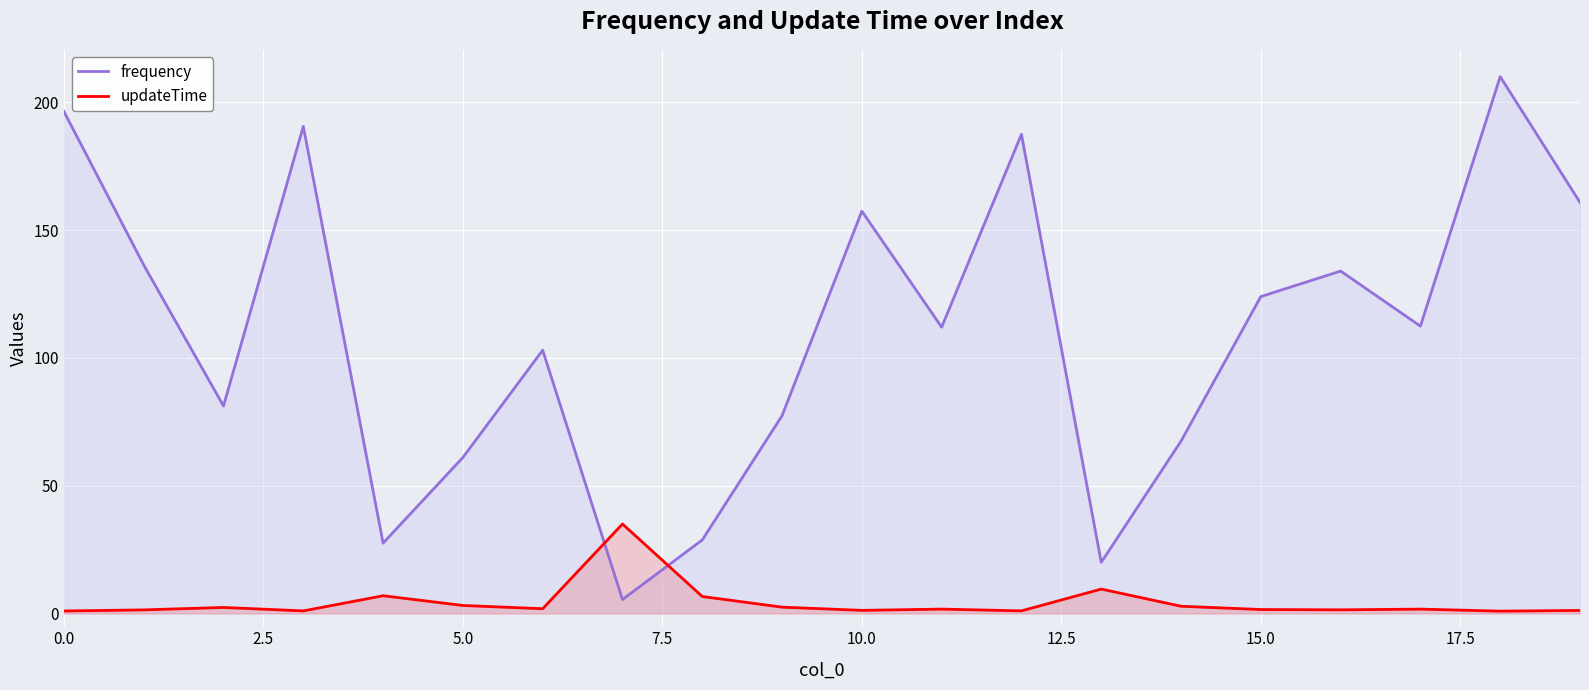

Which series has the largest range (max minus min)?

frequency